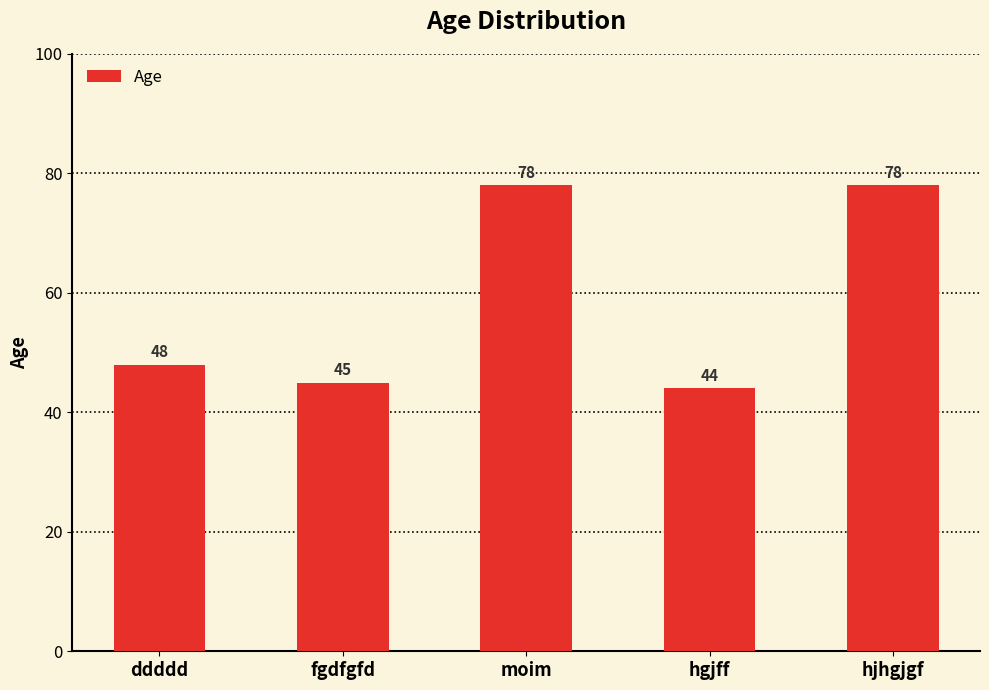

What is the difference between the values at fgdfgfd and moim?

33